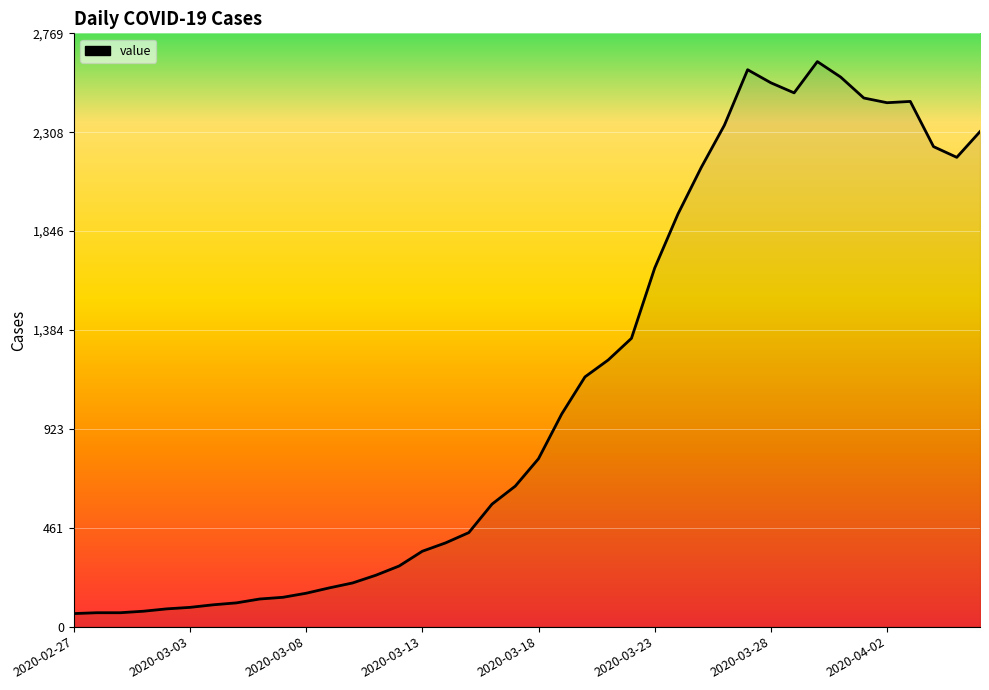

What is the greatest value displayed?

2638